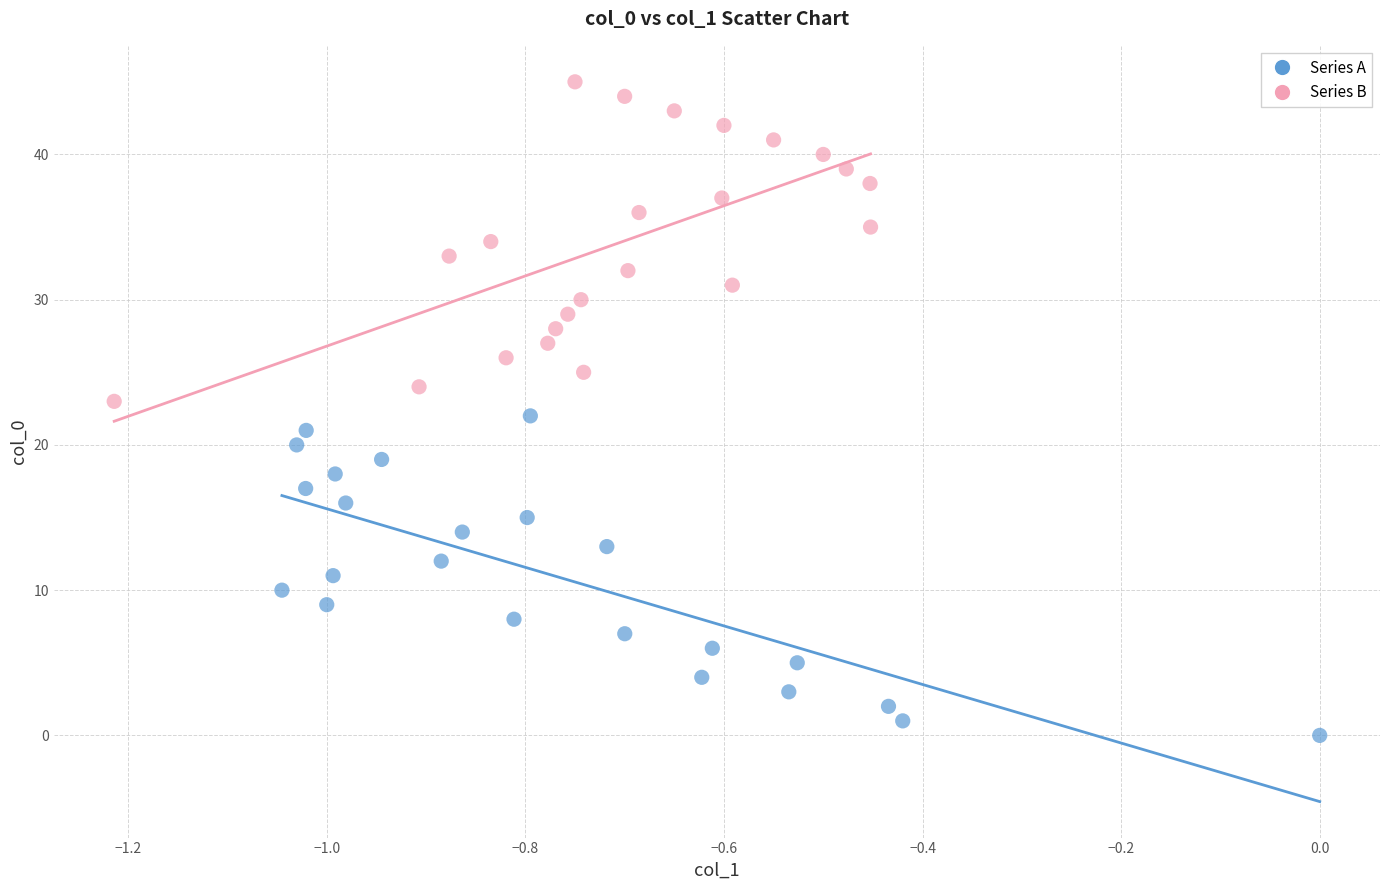

Which series contains the lowest Y value?

Series A